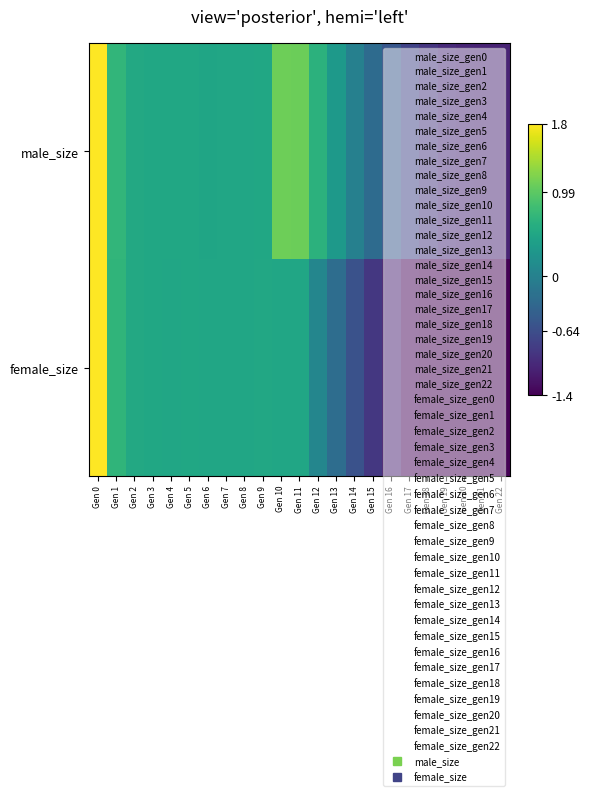

List the series in order of their overall mean, highest first.

male_size, female_size